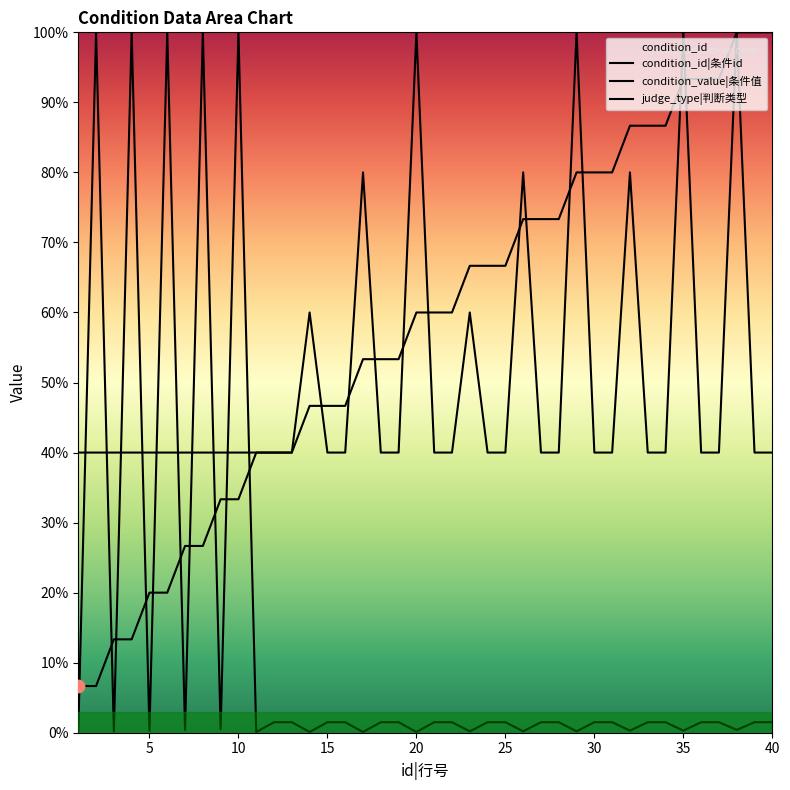

At how many categories does at least one series exceed 43?

32